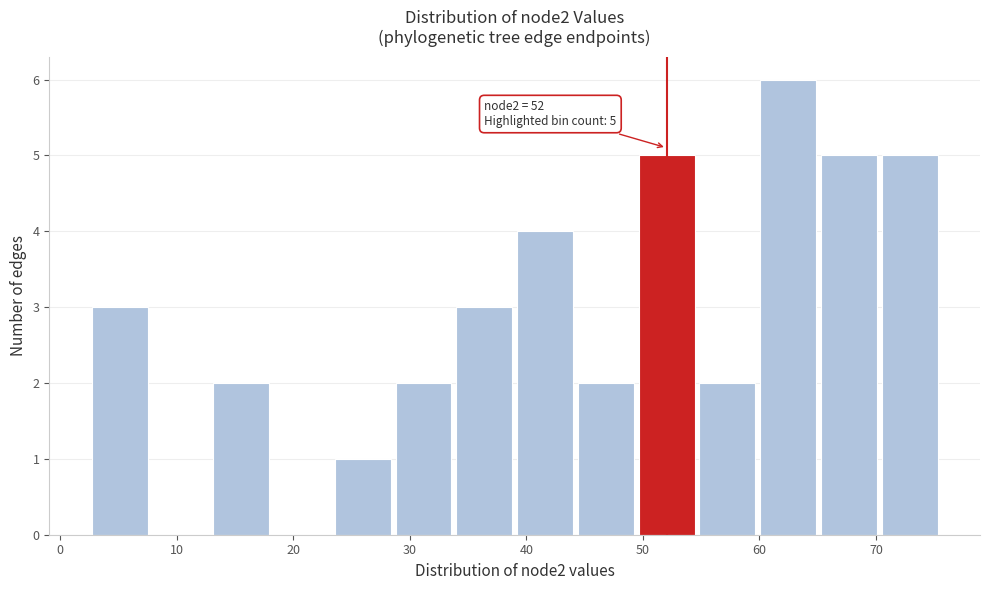

Which range on the x-axis has the tallest bar?

60 to 65